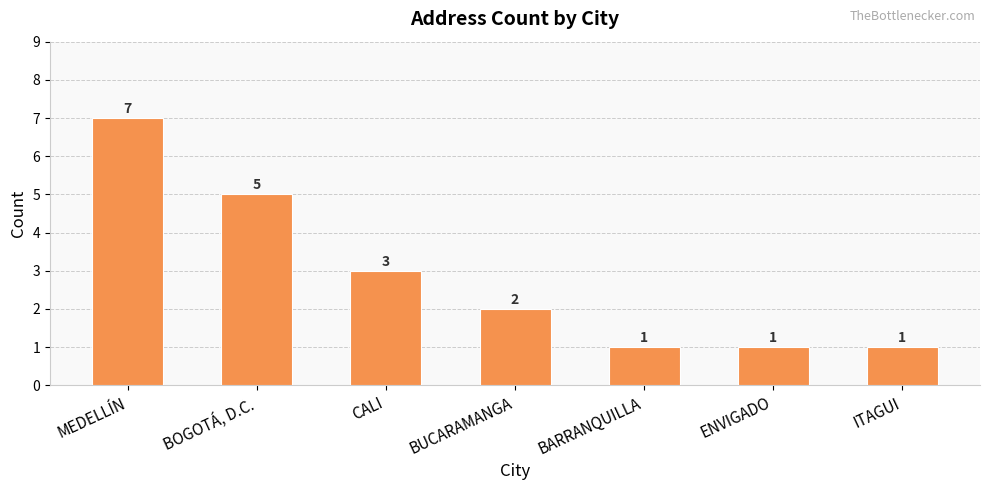

What is the label of the 7th bar from the left?

ITAGUI